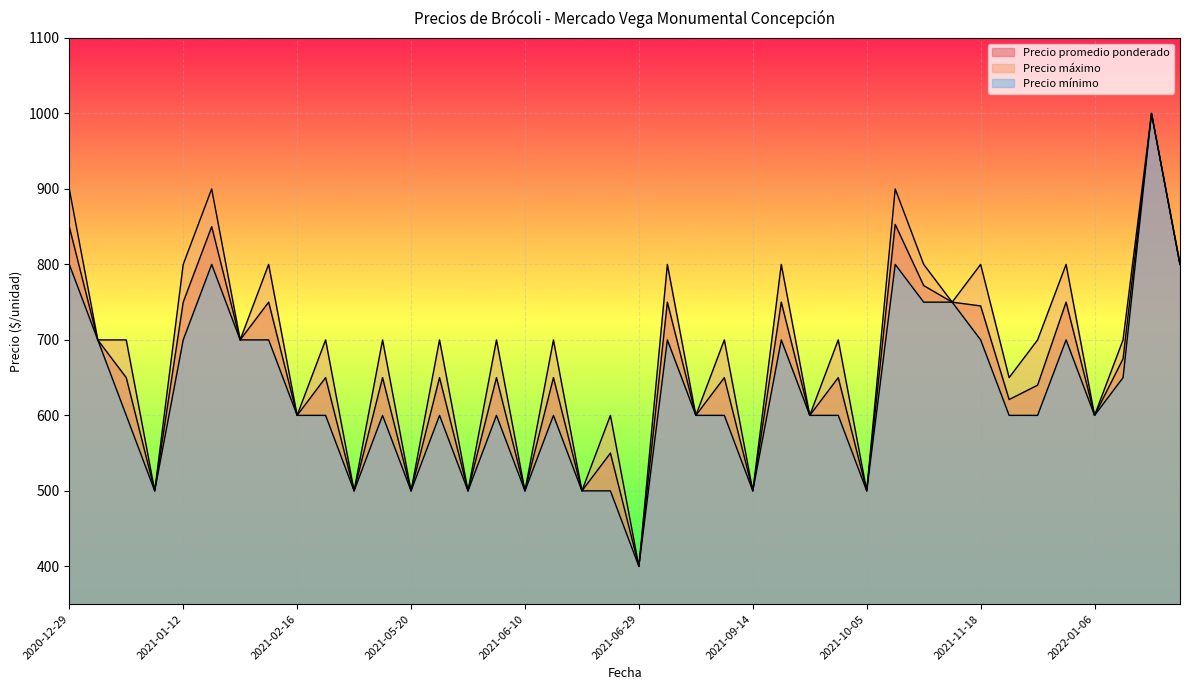

What are all the series names shown in the legend?

Precio promedio ponderado, Precio máximo, Precio mínimo